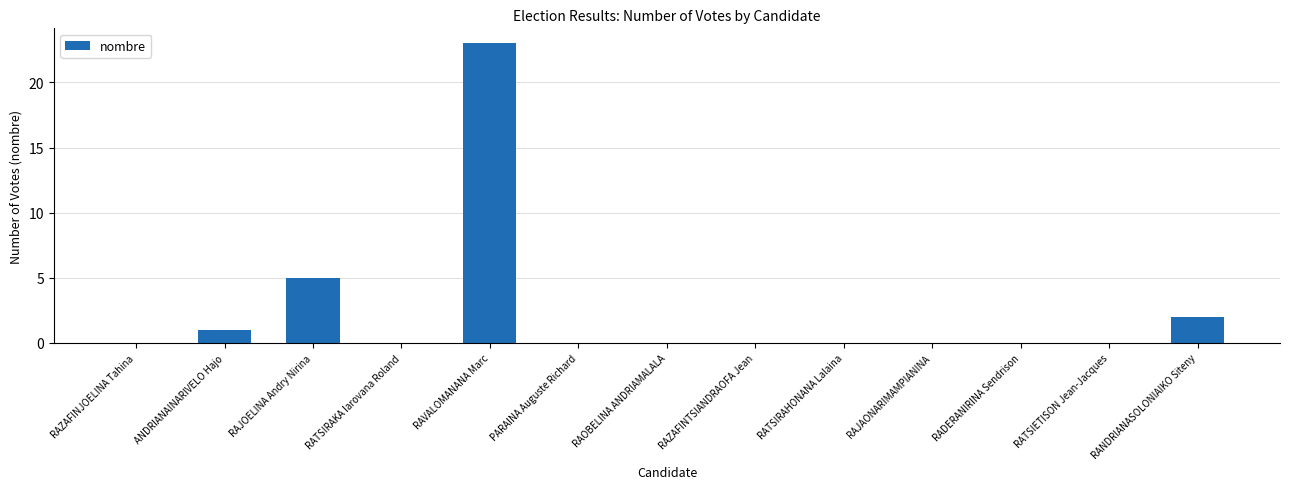

What is the sum of all values?

31